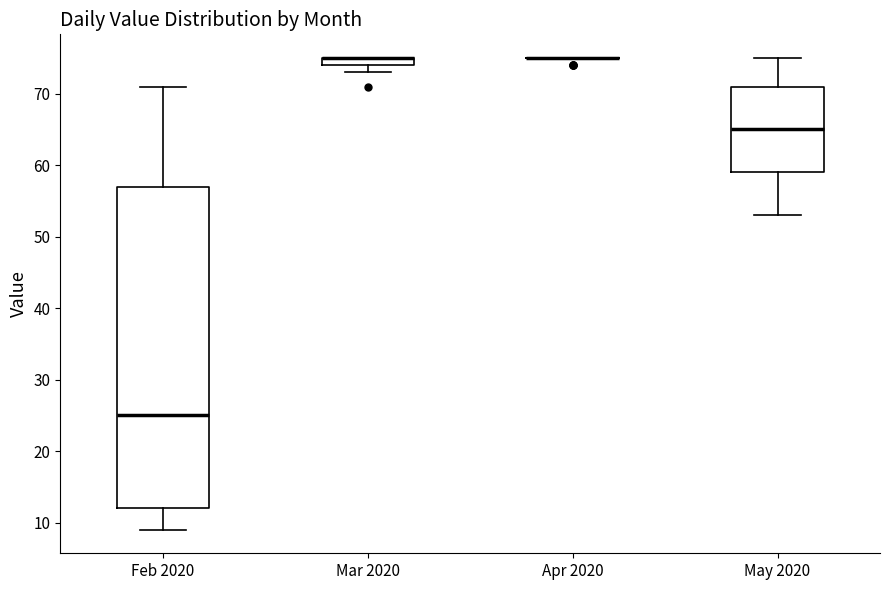

Comparing the boxes themselves (not the whiskers), which one is the tallest?

Feb 2020